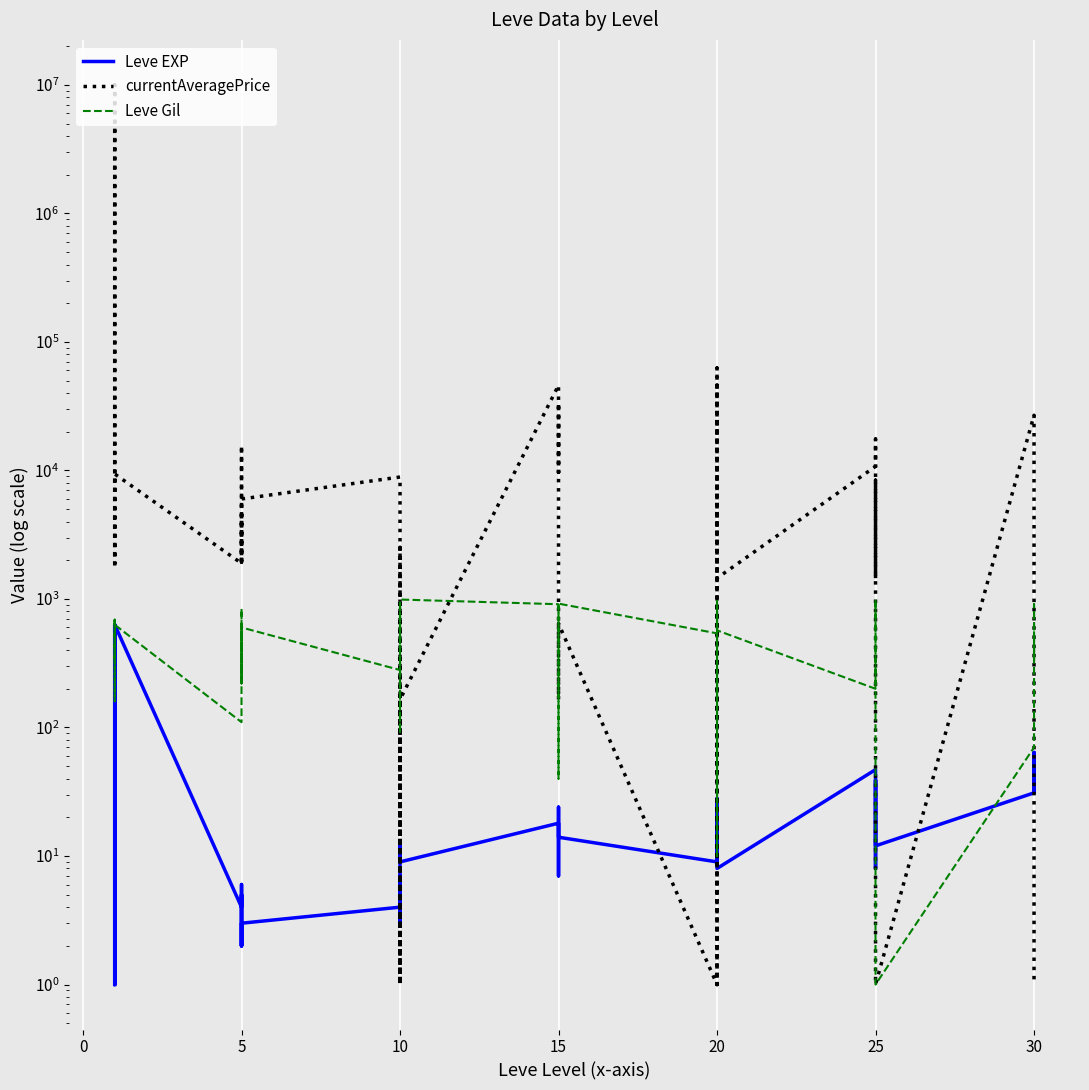

What is the lowest value of the Leve Gil series?

1